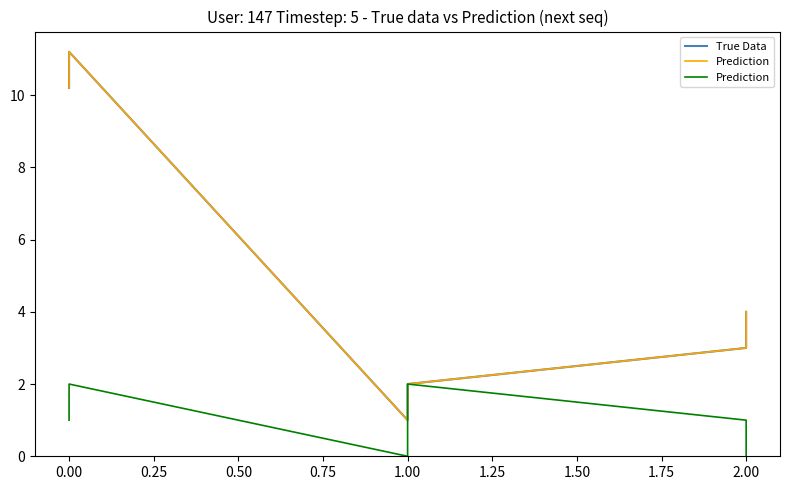

What is the sum of the Prediction values at 0.00 and 1.00?

2.0